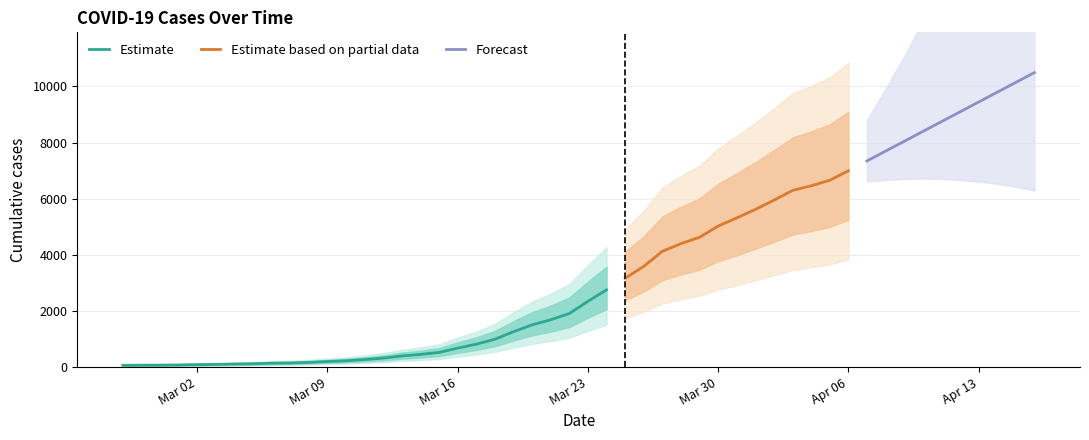

Is it true that the value at 2020-03-24 is 2752?

True